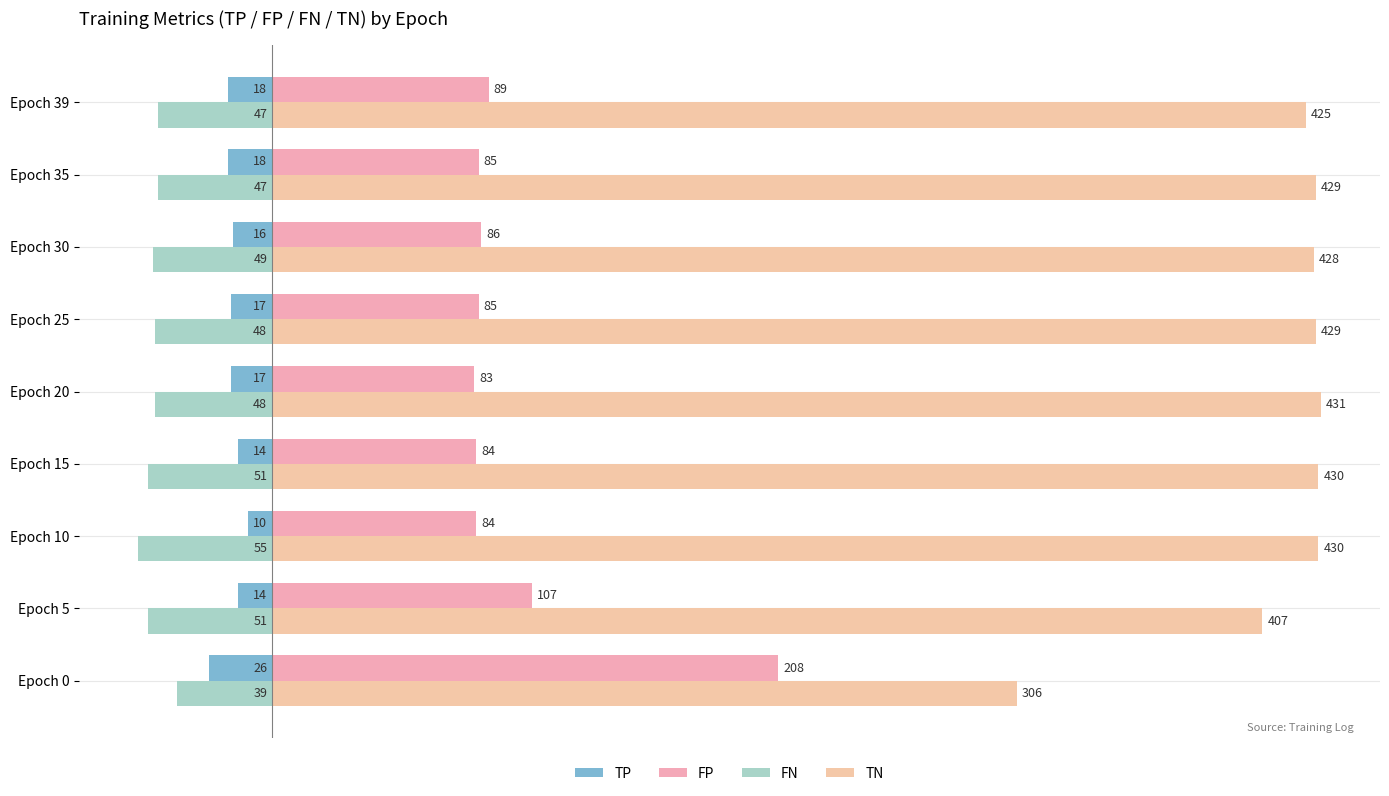

How many data points in FN are less than -48?

4